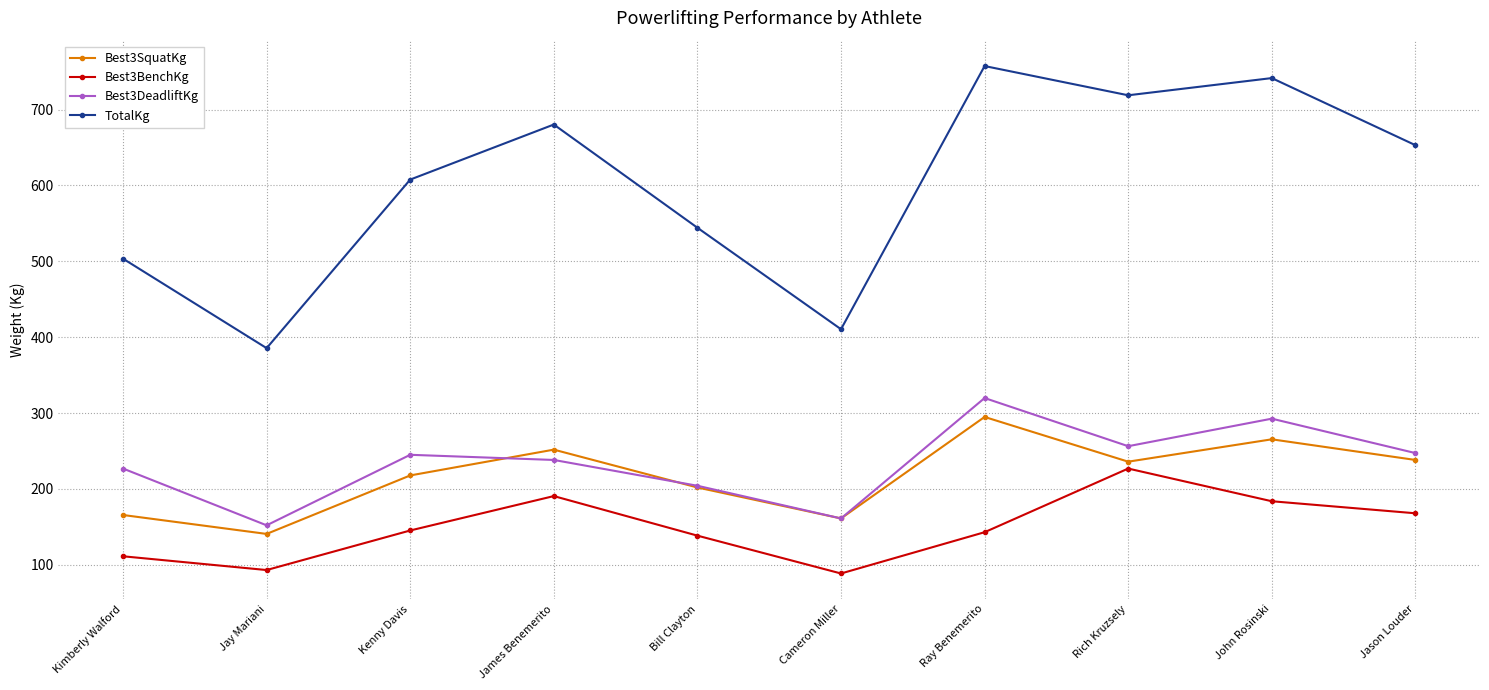

List the labels in order of TotalKg value, smallest first.

Jay Mariani, Cameron Miller, Kimberly Walford, Bill Clayton, Kenny Davis, Jason Louder, James Benemerito, Rich Kruzsely, John Rosinski, Ray Benemerito